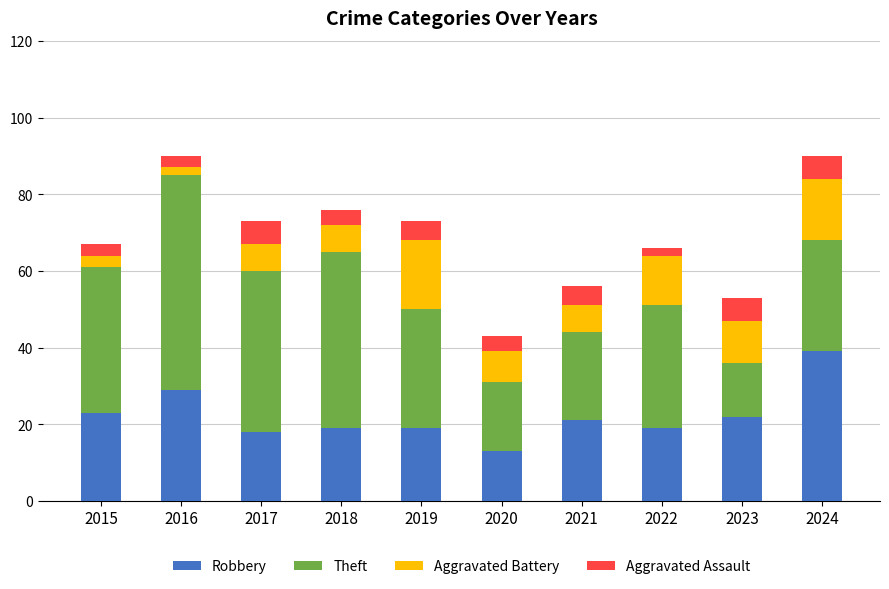

What is the highest value of the Robbery series?

39